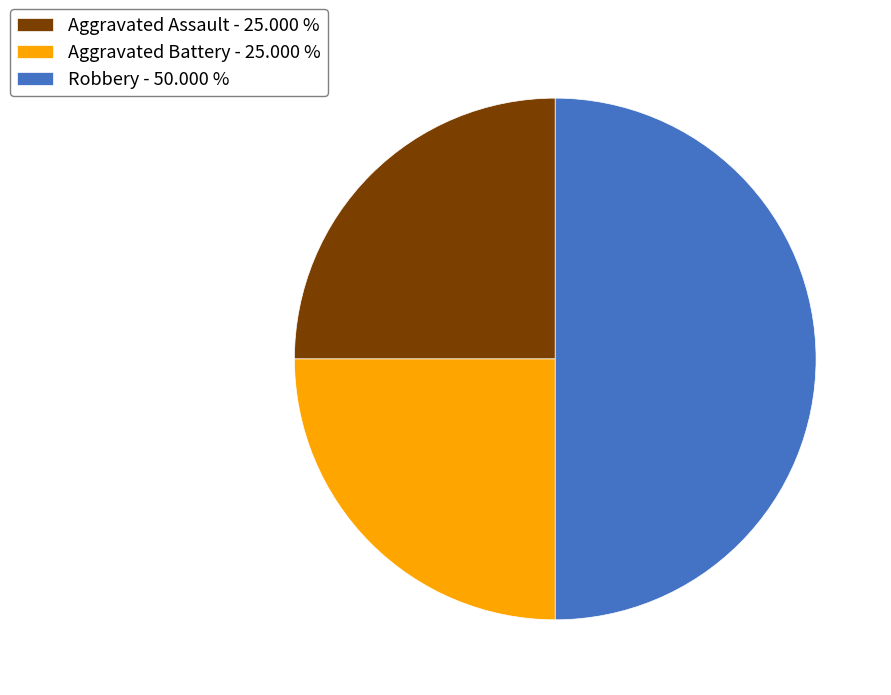

Does Aggravated Assault account for over 50% of the chart?

No